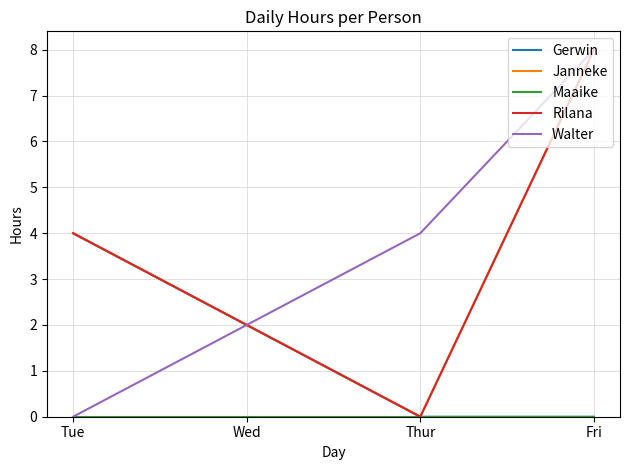

Does the chart display data point markers on the line(s)?

No